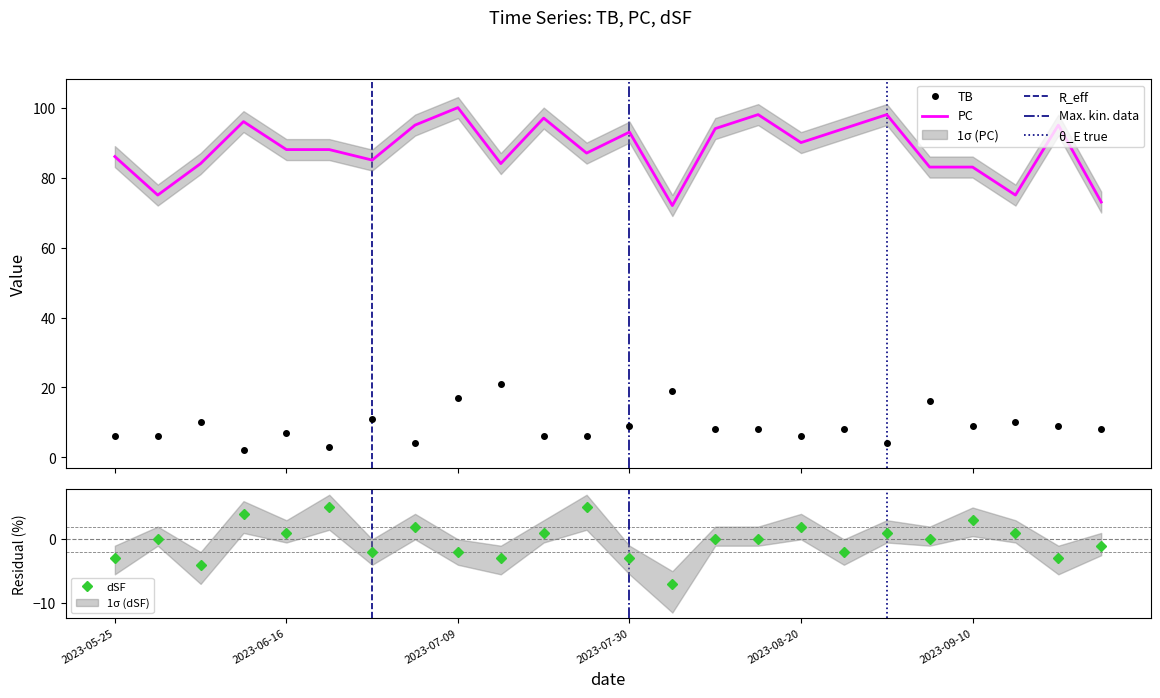

How many lines are shown in the chart?

3